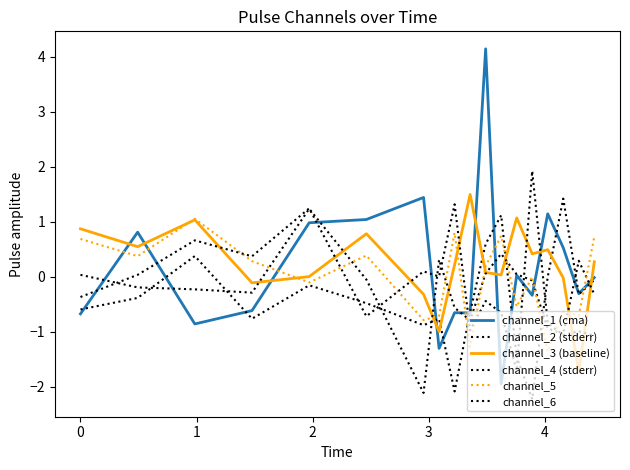

Is this an area chart (filled region under the line)?

No